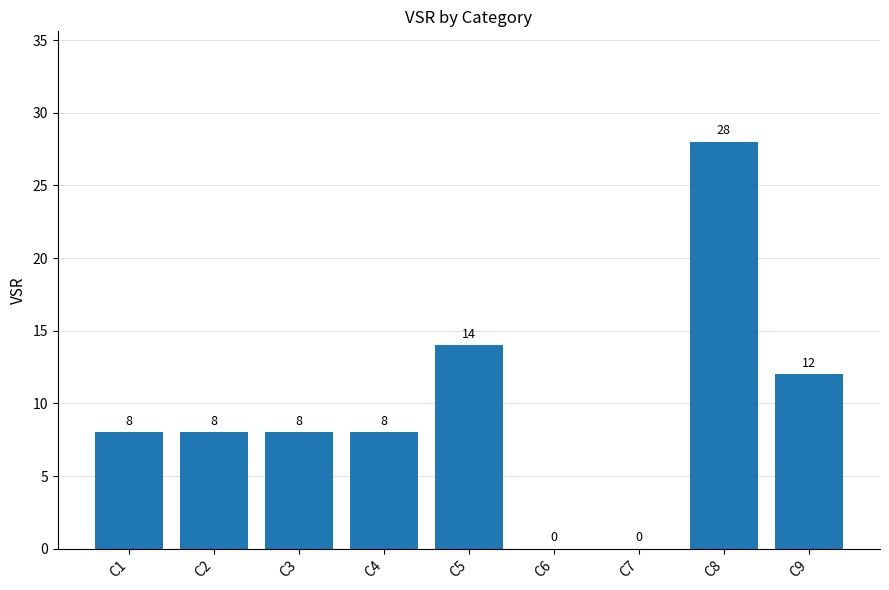

Are the bars horizontal?

No